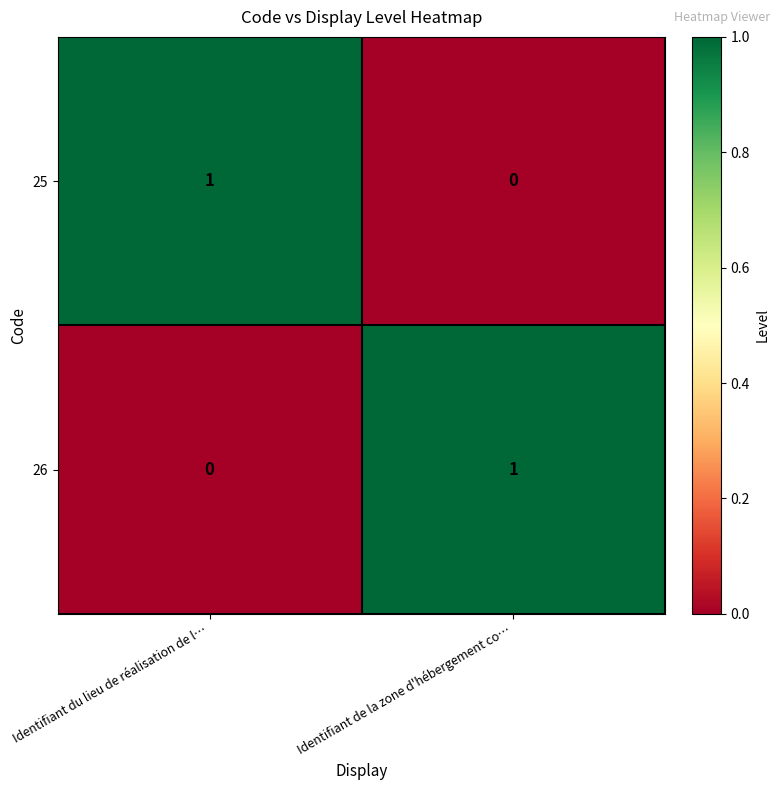

Is the value of 26 at Identifiant de la zone d'hébergement co… greater than the value of 25 at Identifiant de la zone d'hébergement co…?

Yes